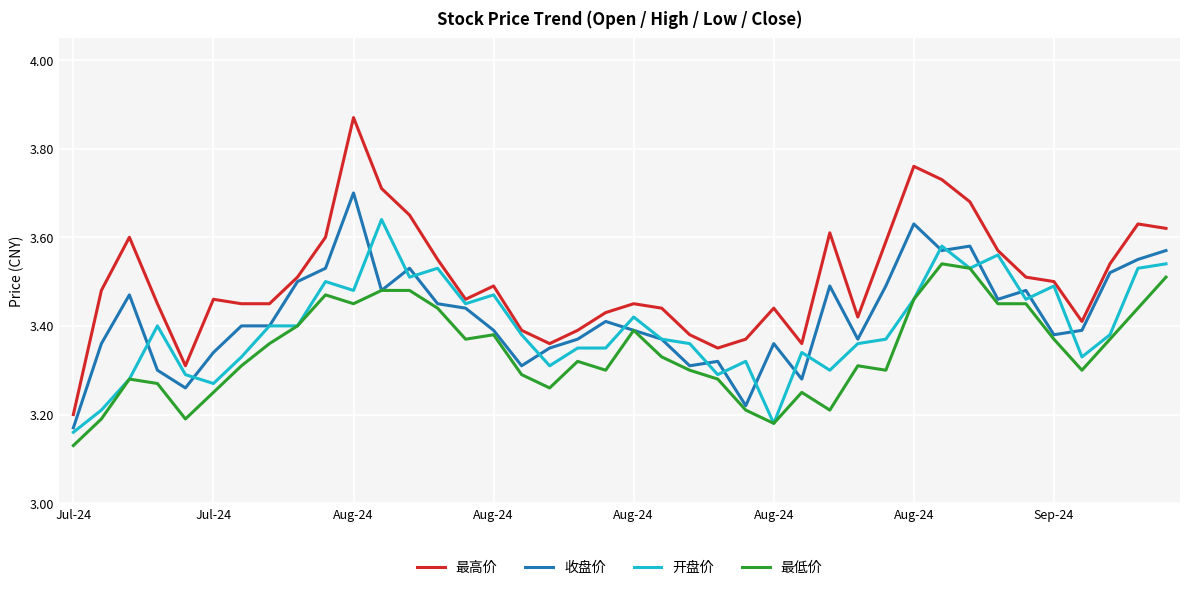

Which series has the largest range (max minus min)?

最高价